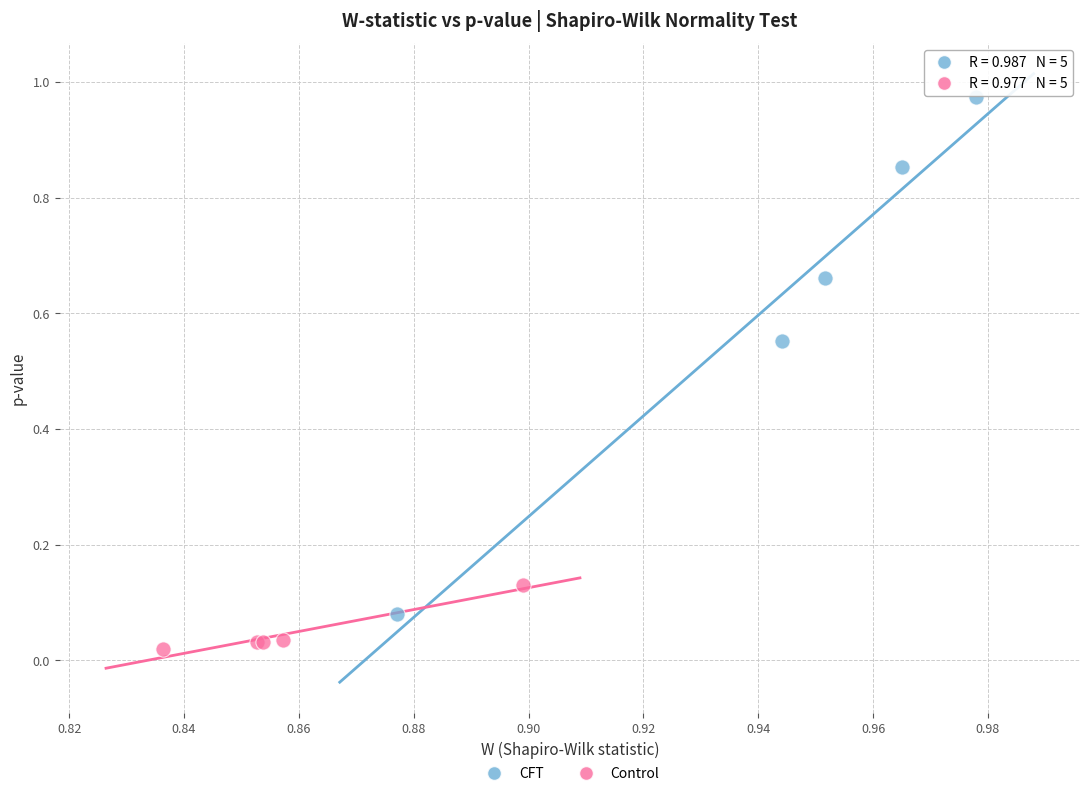

What are all the series names shown in the legend?

CFT, Control